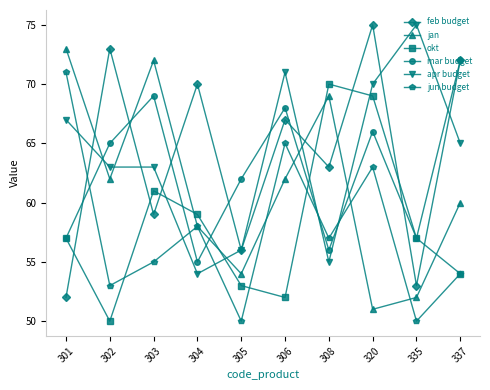

The feb budget series shows 16 at 301. True or false?

False